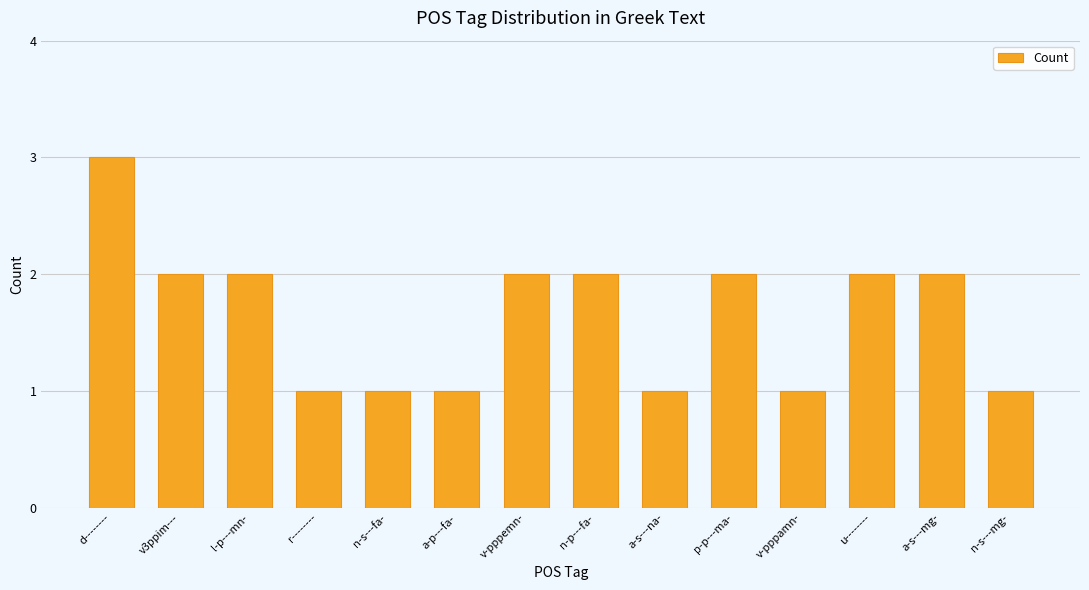

What is the value of the 7th bar from the left?

2